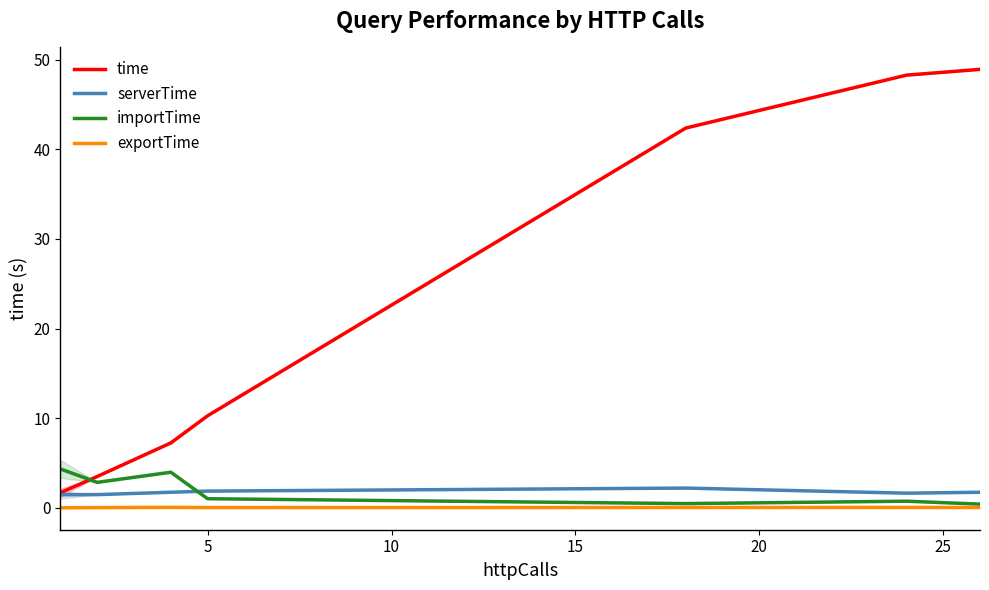

True or false: serverTime and time intersect in this chart.

False